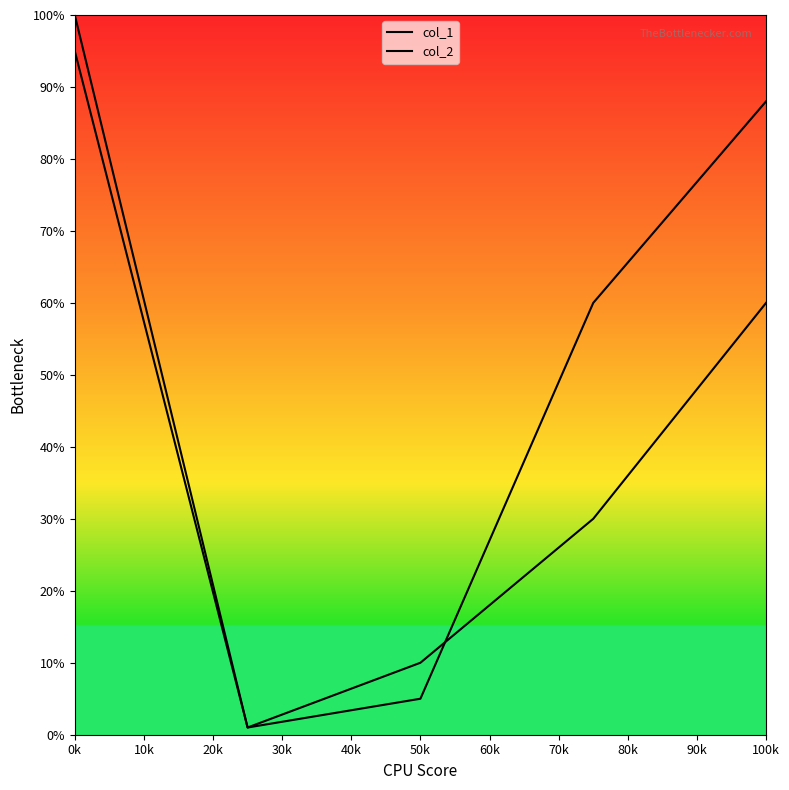

Does the chart have visible grid lines?

No